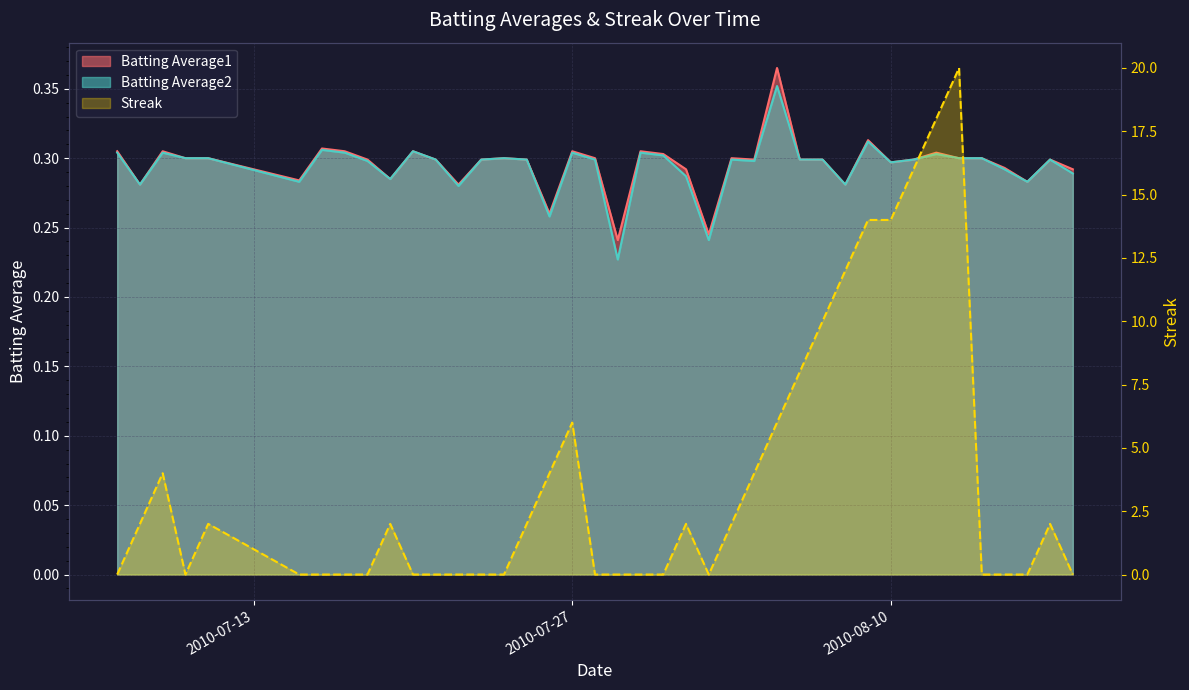

Which series ends up on top after the final intersection of Batting Average2 and Streak?

Batting Average2